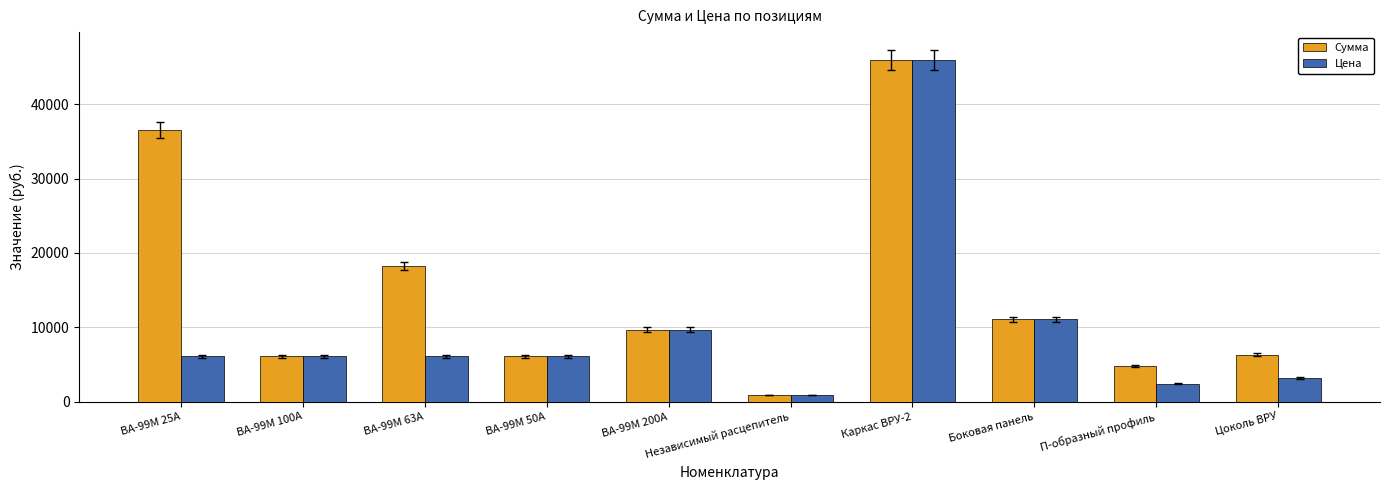

At ВА-99М 25А, list the series in order from smallest to largest.

Цена, Сумма